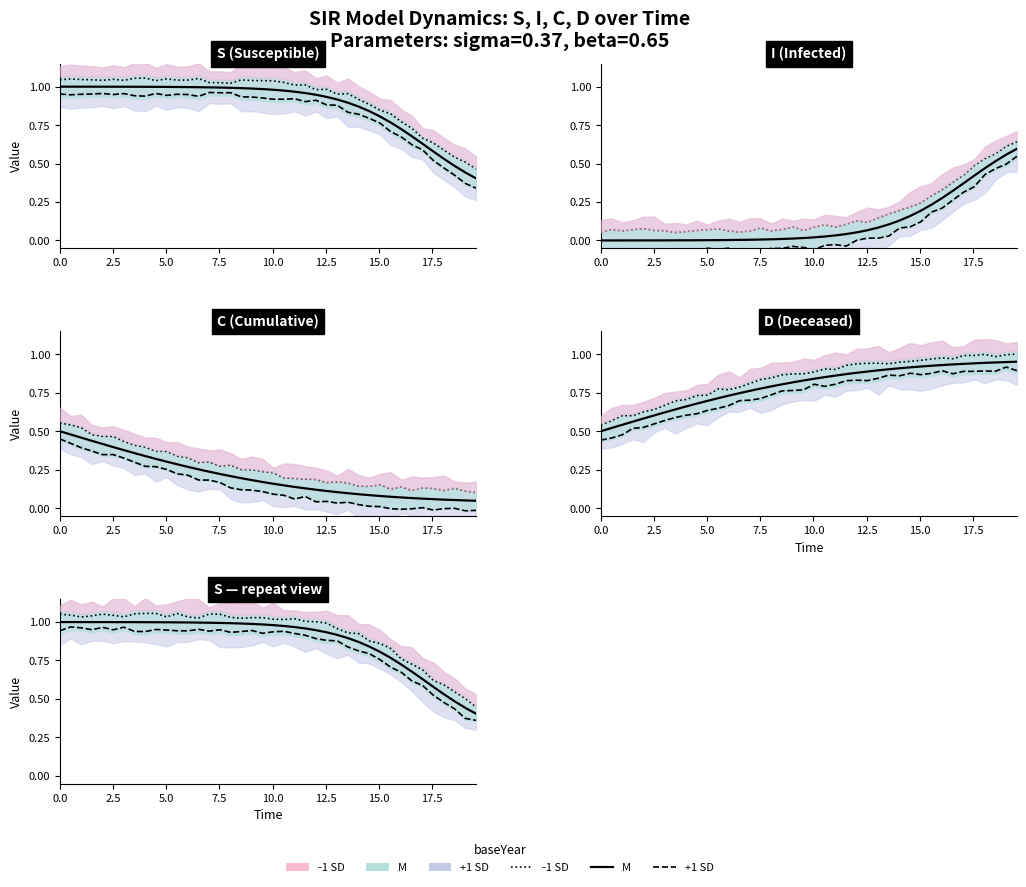

How many lines are shown in the chart?

3